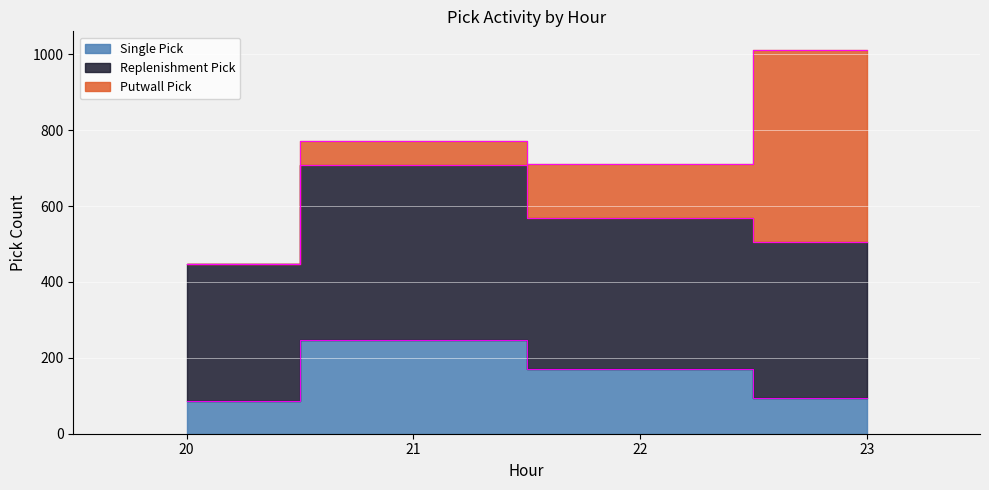

Rank the categories by Single Pick value from lowest to highest.

20, 23, 22, 21